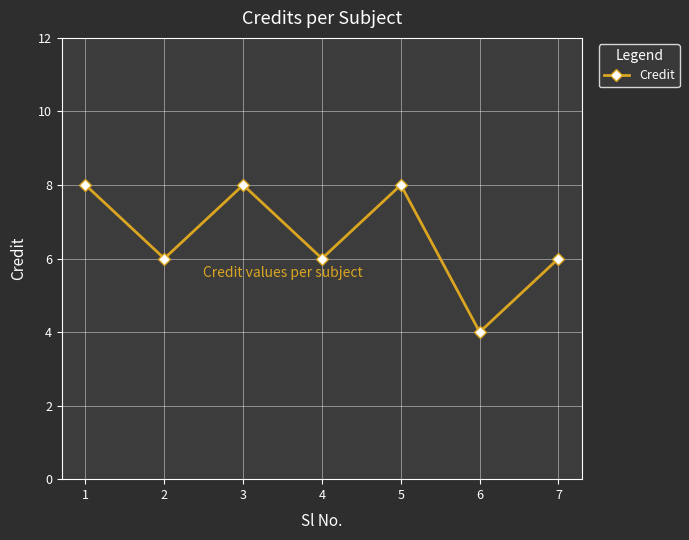

What is the ratio of the value at 6 to the value at 1?

0.5